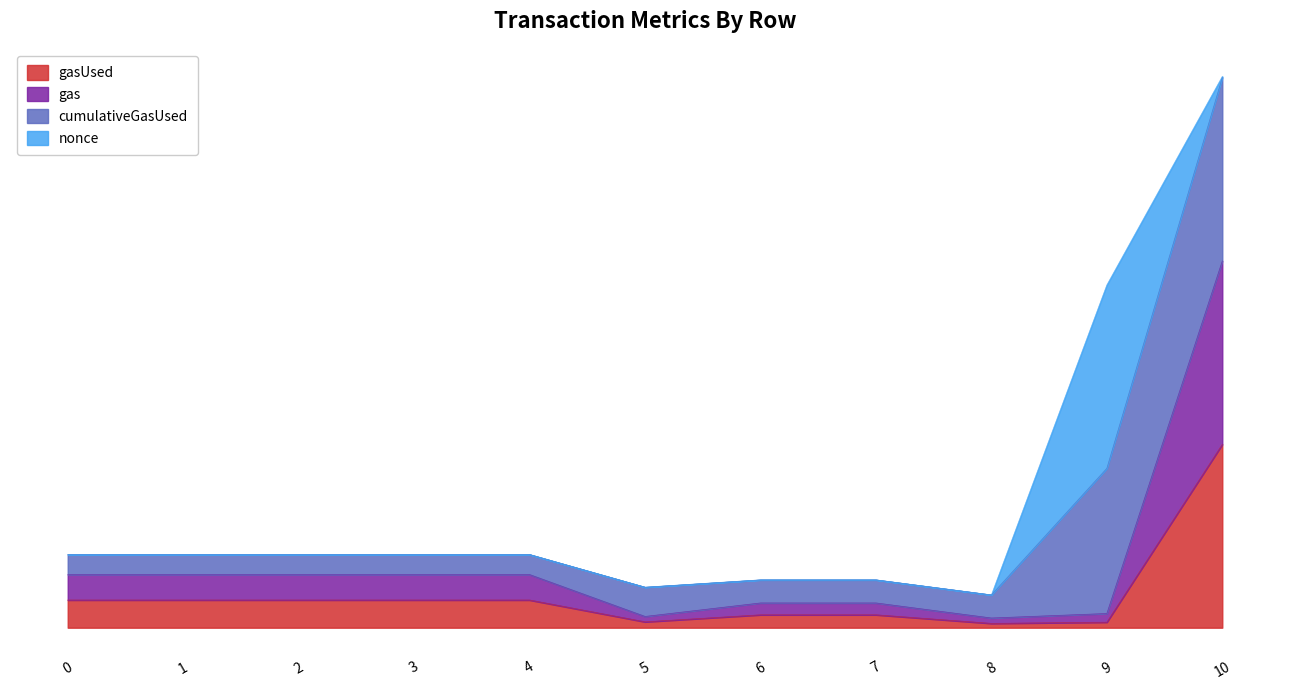

At which category is the sum across all series the highest?

10